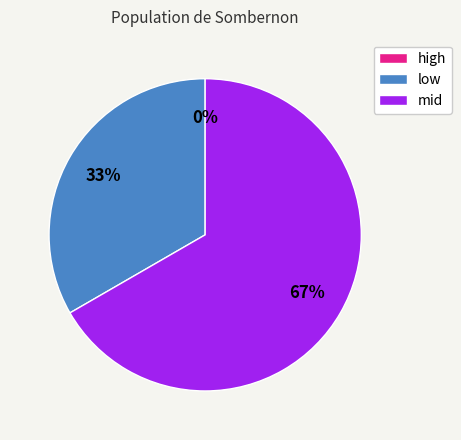

True or false: high accounts for 12% of the total.

False